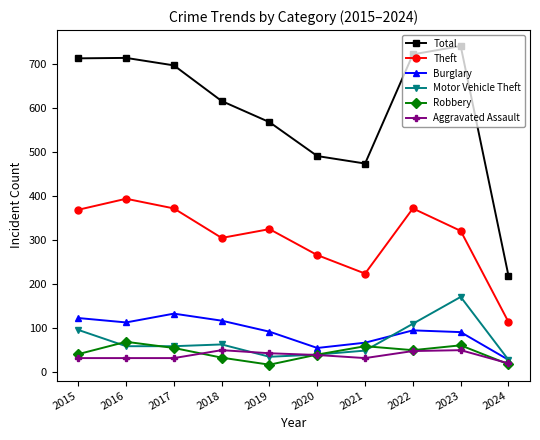

What is the difference between the highest and lowest values at 2021?

442